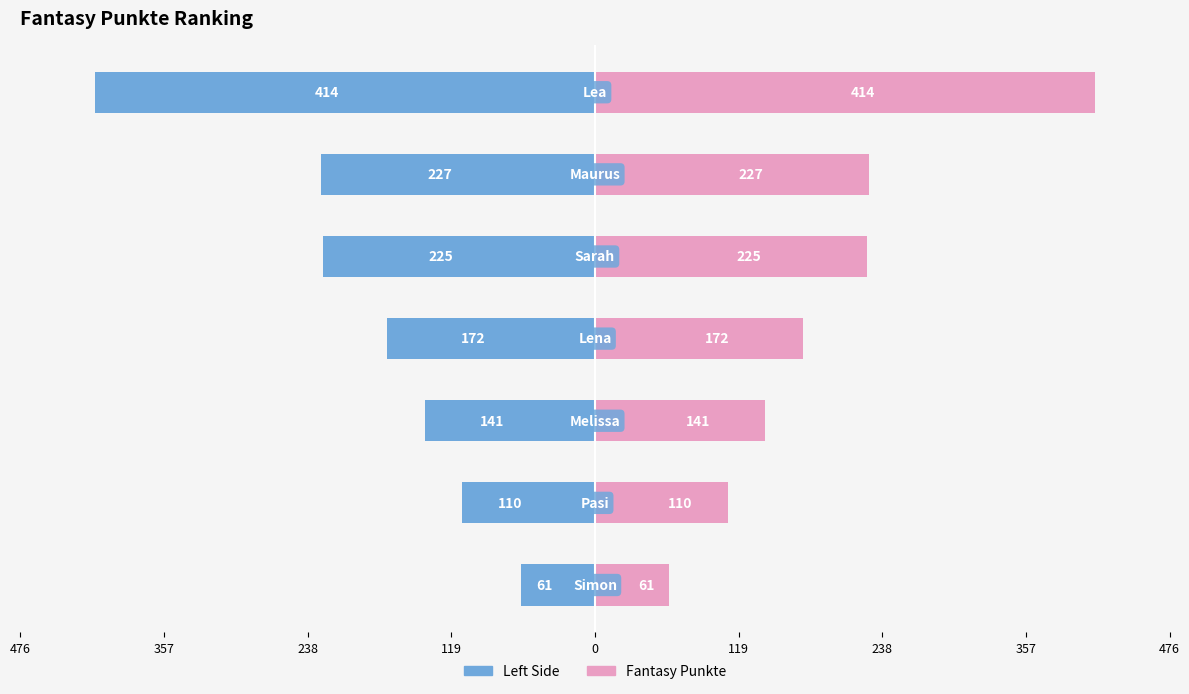

The Rang (Left) series shows -718 at 476. True or false?

False